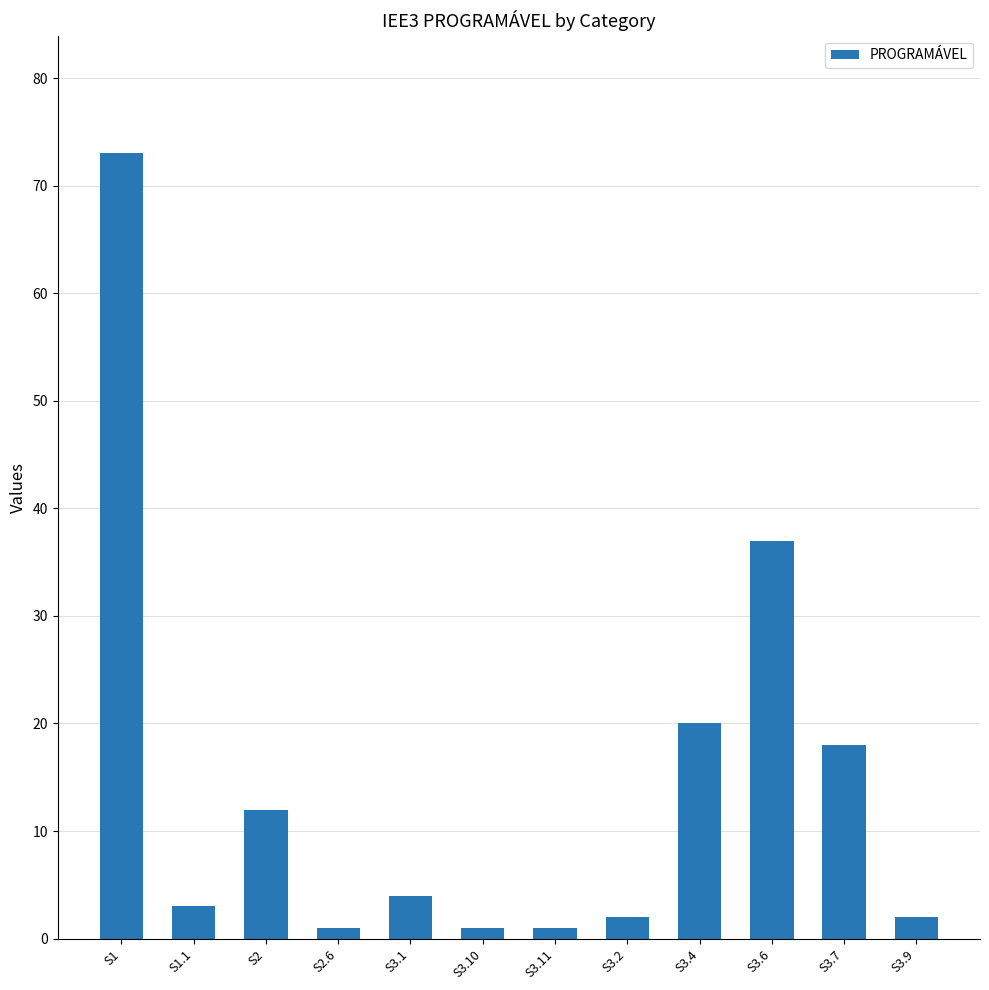

What is the maximum value shown in the chart?

73